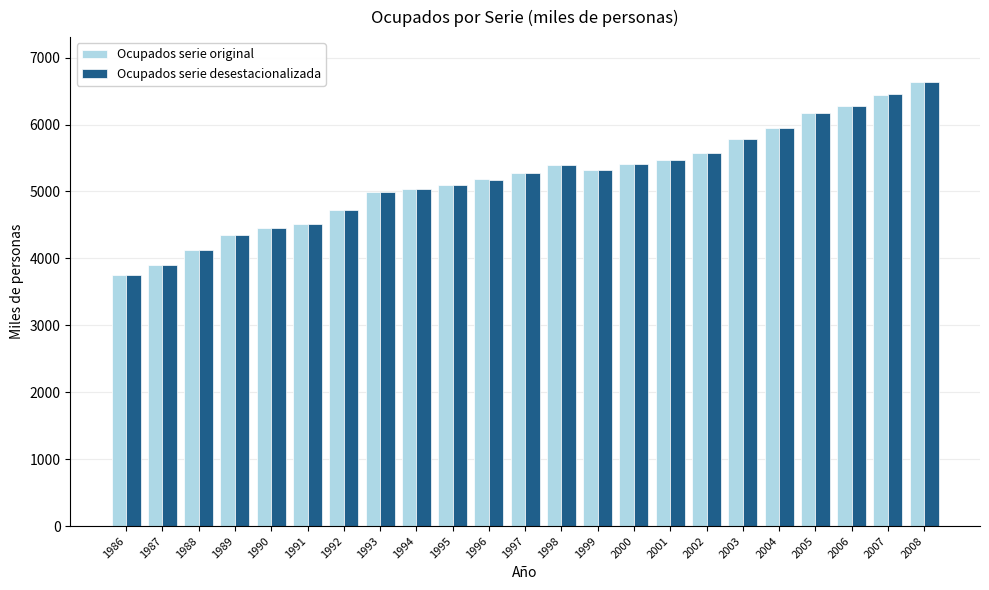

Is the value of Ocupados serie original at 1992 greater than the value of Ocupados serie desestacionalizada at 1997?

No